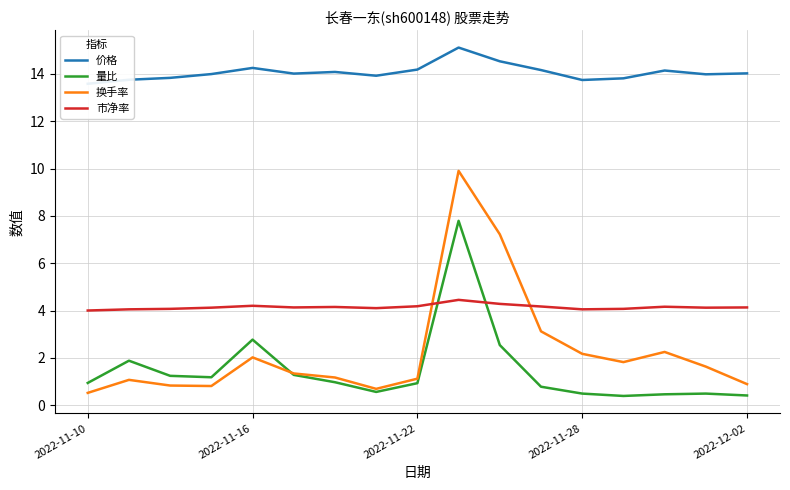

What is the total value across all series at 13?

20.1